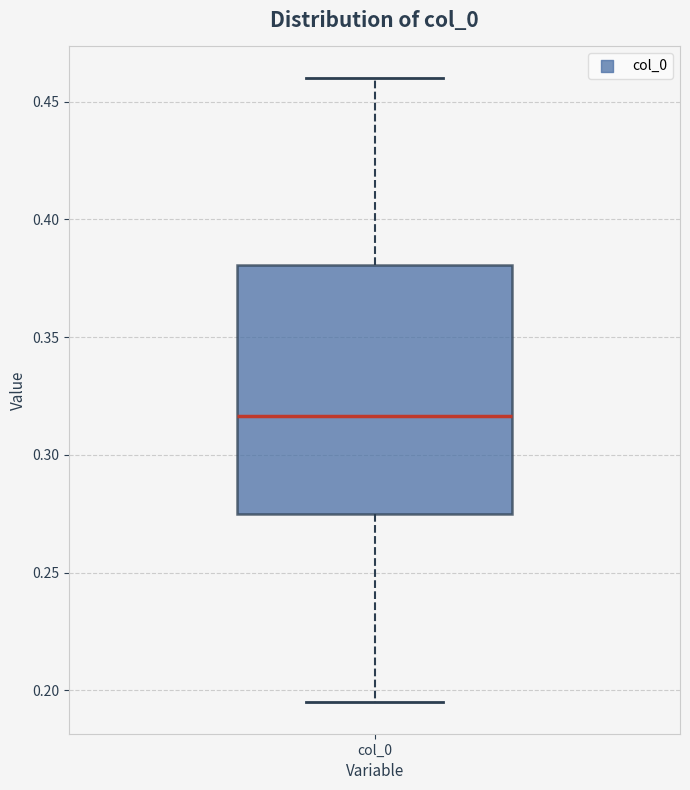

Where is the upper edge of the box for col_0 on the y-axis? The values are not printed on the chart, so give them approximately, as read against the axis.

0.380